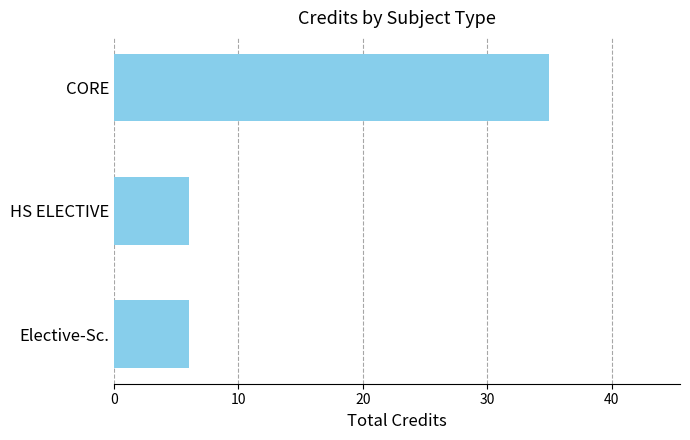

True or false: the data shows 6 at HS ELECTIVE.

True